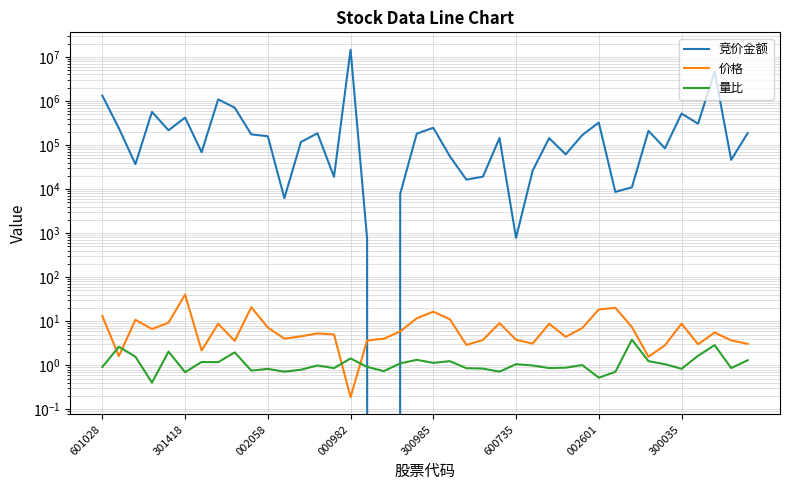

Is the value of 价格 at 601028 greater than the value of 量比 at 301418?

Yes